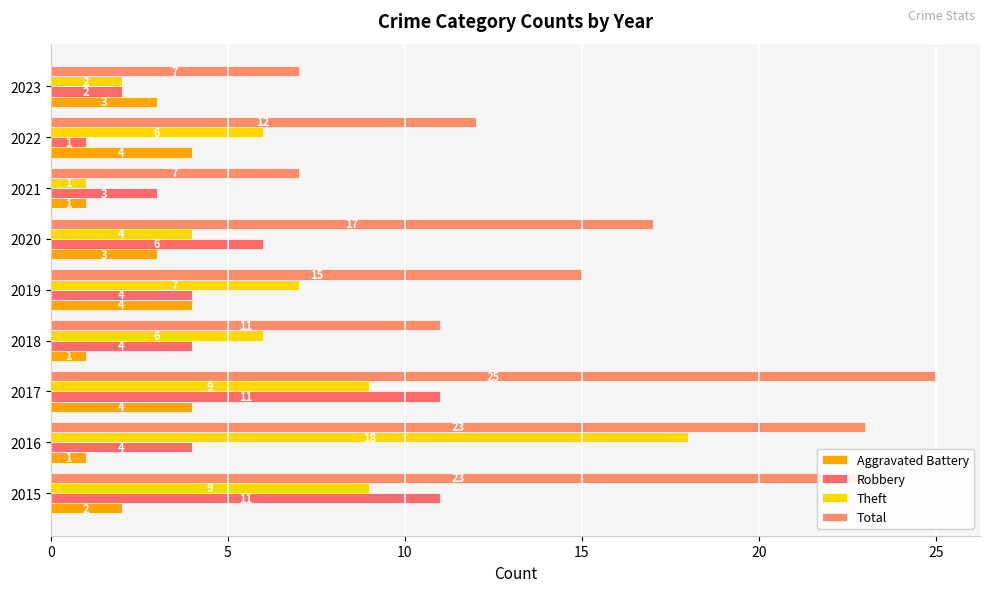

Rank the series by their maximum value, from highest to lowest.

Total, Theft, Robbery, Aggravated Battery